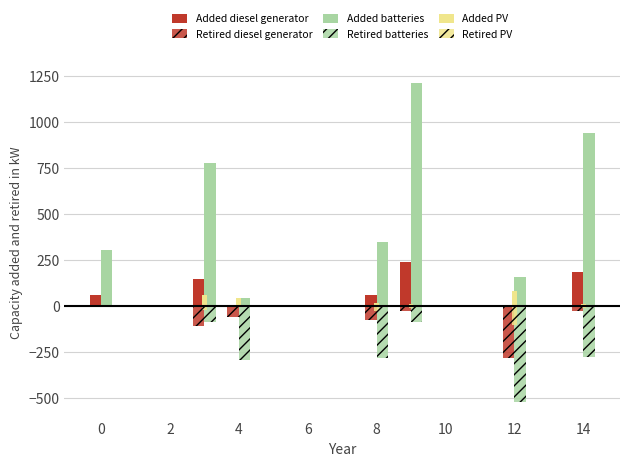

Rank the series by their maximum value, from lowest to highest.

Retired diesel generator, Retired PV, Retired batteries, Added PV, Added diesel generator, Added batteries